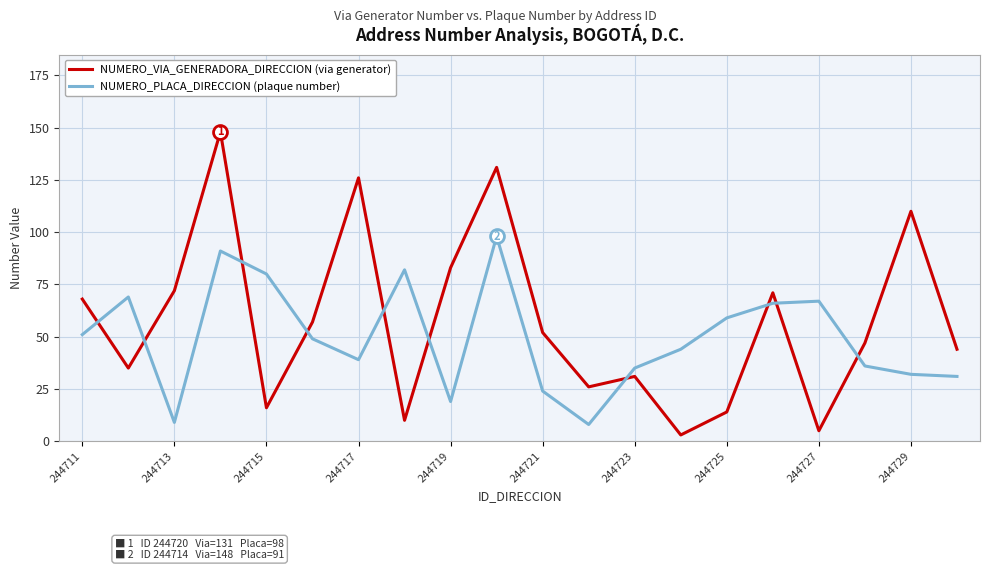

In NUMERO_VIA_GENERADORA_DIRECCION (via generator), how many points are higher than both neighbors (excluding endpoints)?

6